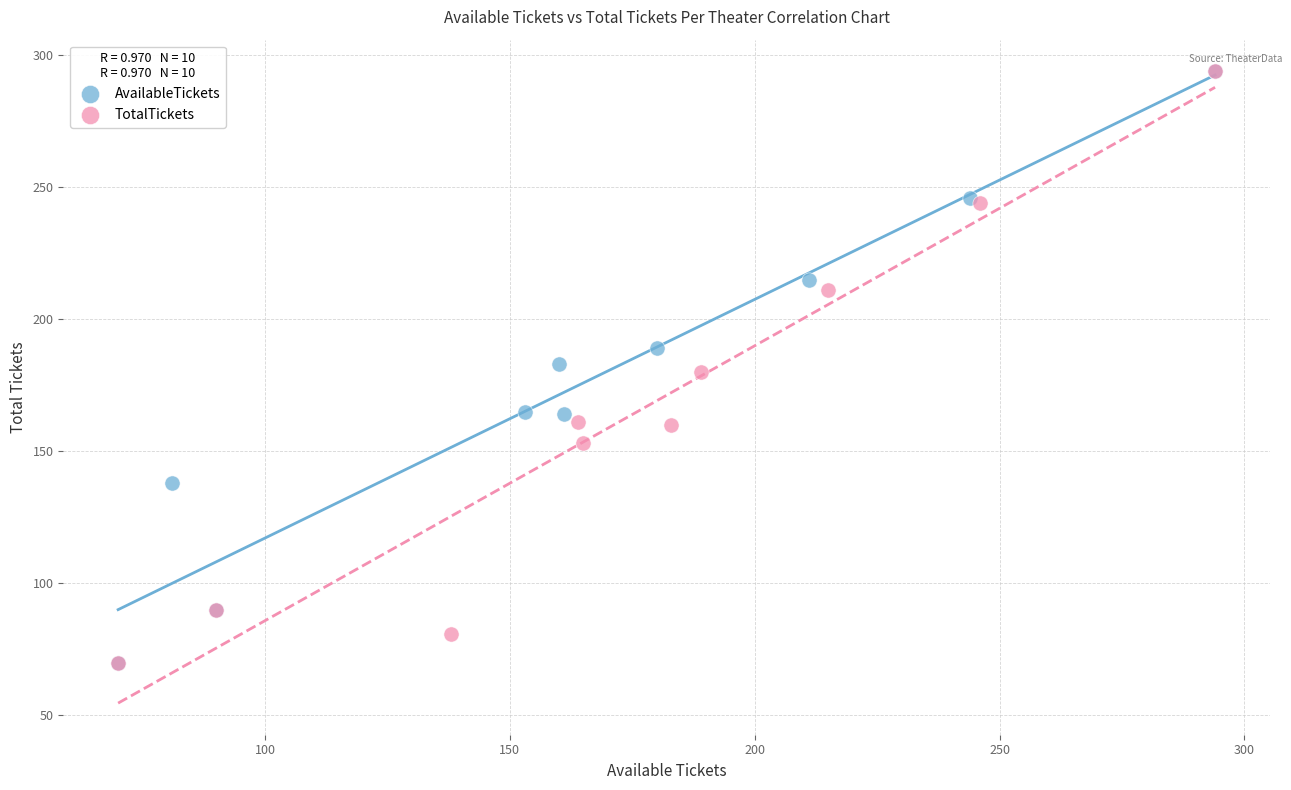

What are all the series names shown in the legend?

AvailableTickets, TotalTickets